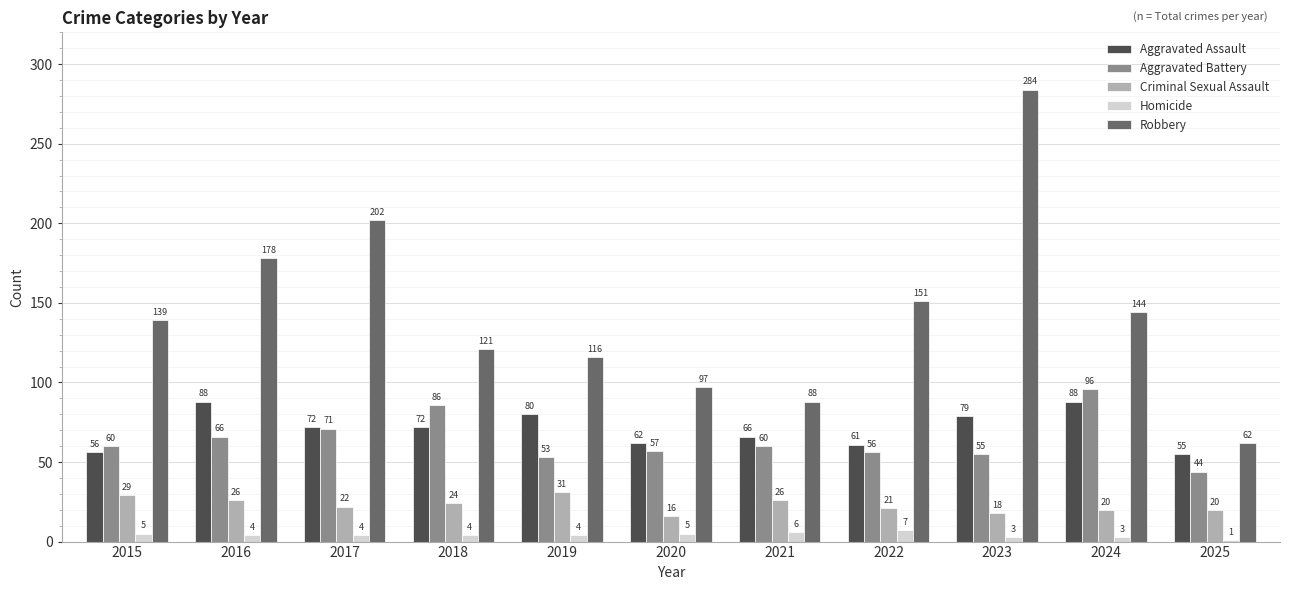

Which series has the widest spread of values?

Robbery